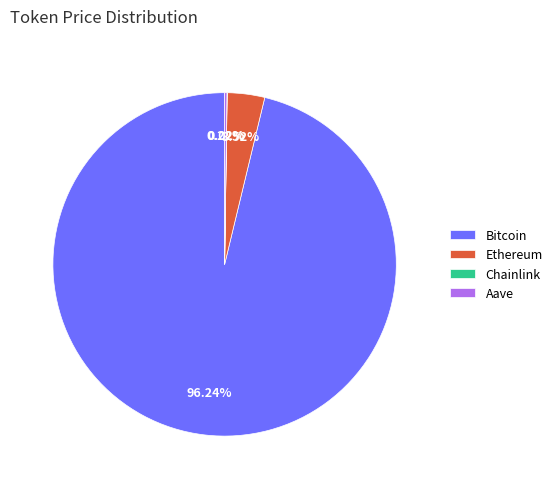

Which slice is the largest?

Bitcoin